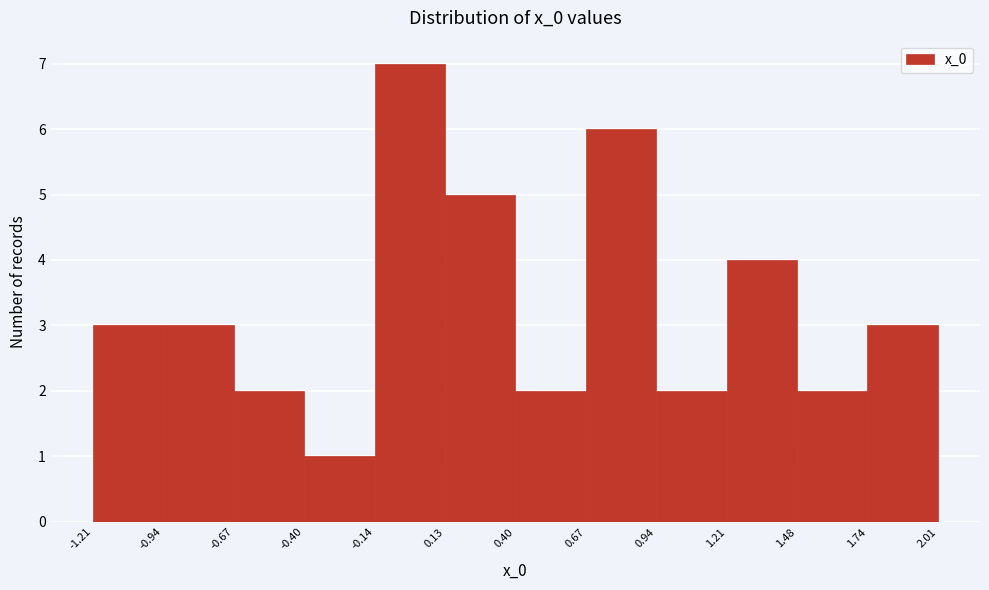

How tall is the bar that spans 0.94 to 1.21 on the x-axis? The values are not printed on the chart, so give them approximately, as read against the axis.

2